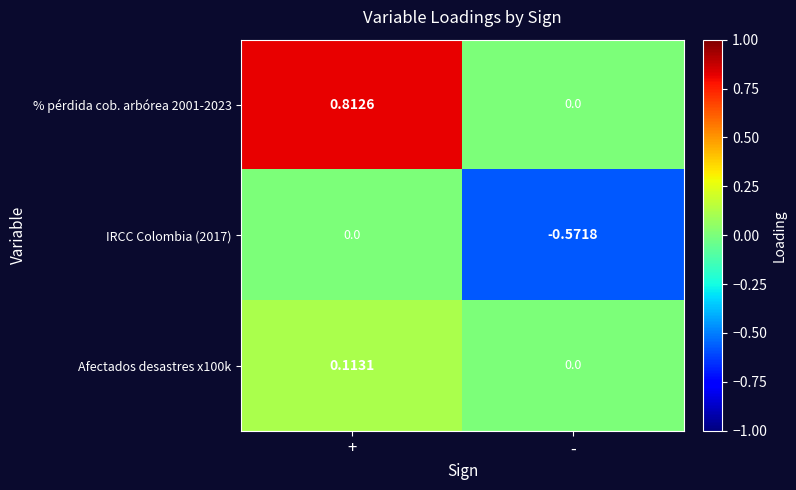

Where is IRCC Colombia (2017) nearest to the value 0?

+